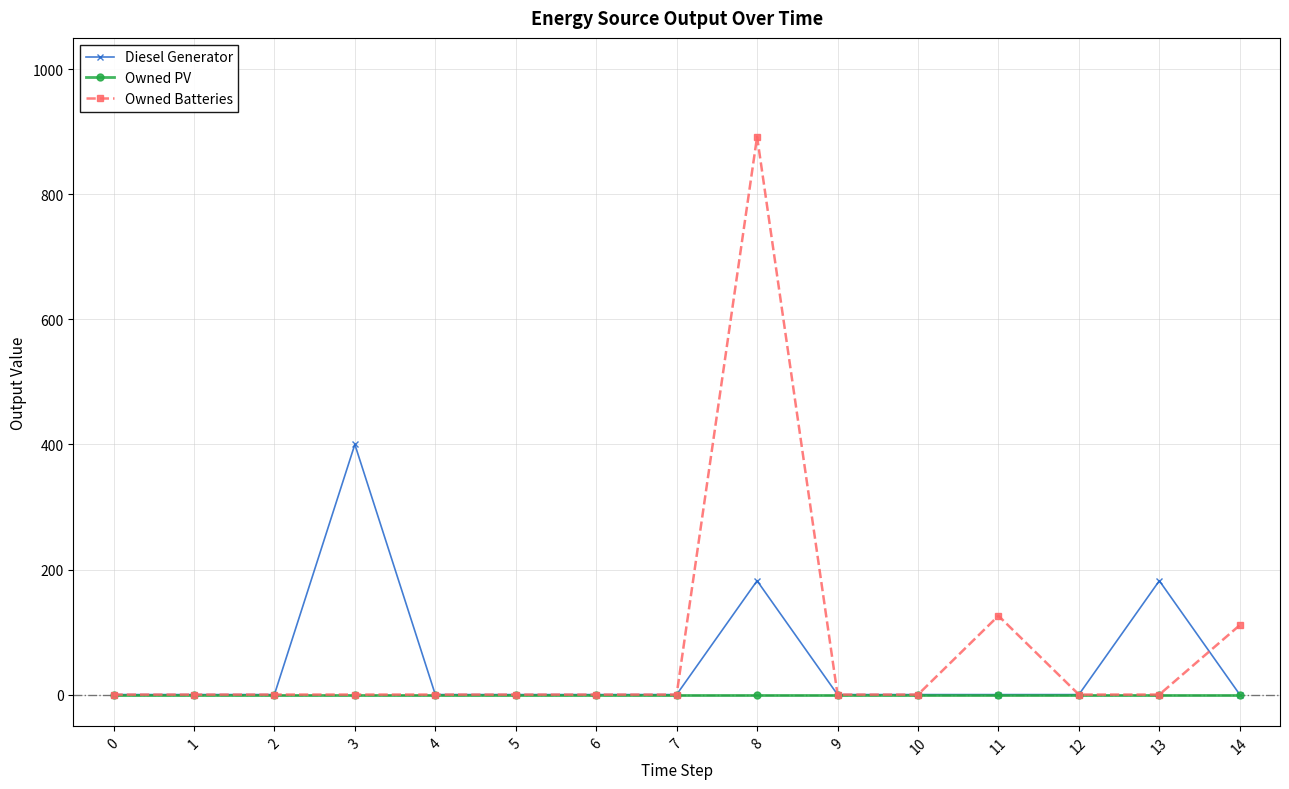

What are all the series names shown in the legend?

Diesel Generator, Owned PV, Owned Batteries